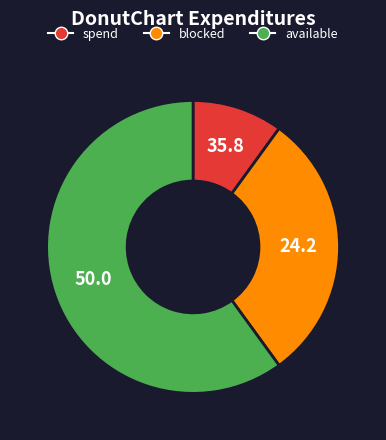

Is there a majority slice in this chart?

Yes